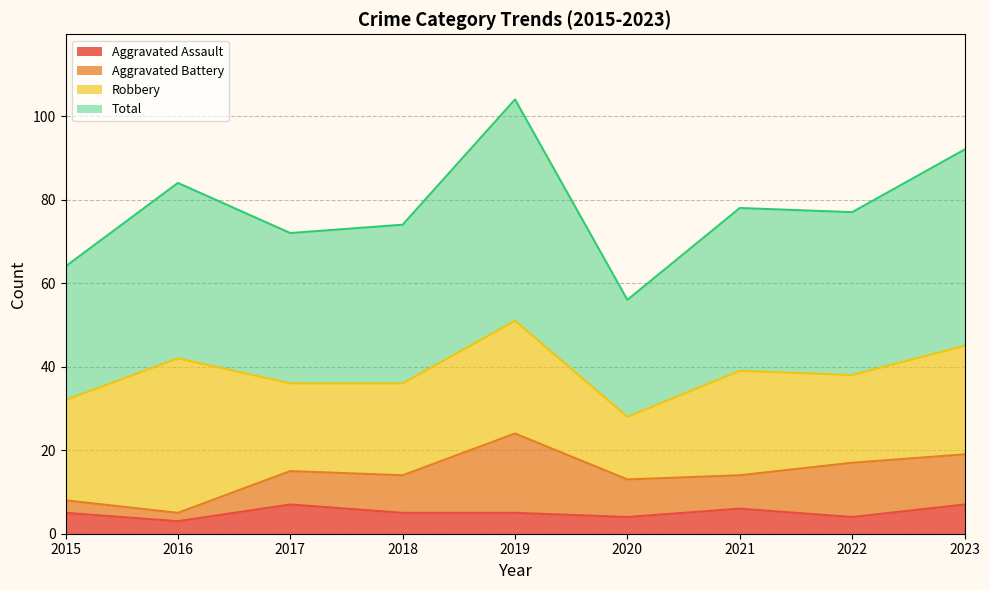

What is the value of the Aggravated Assault point at the 6th from the left?

4